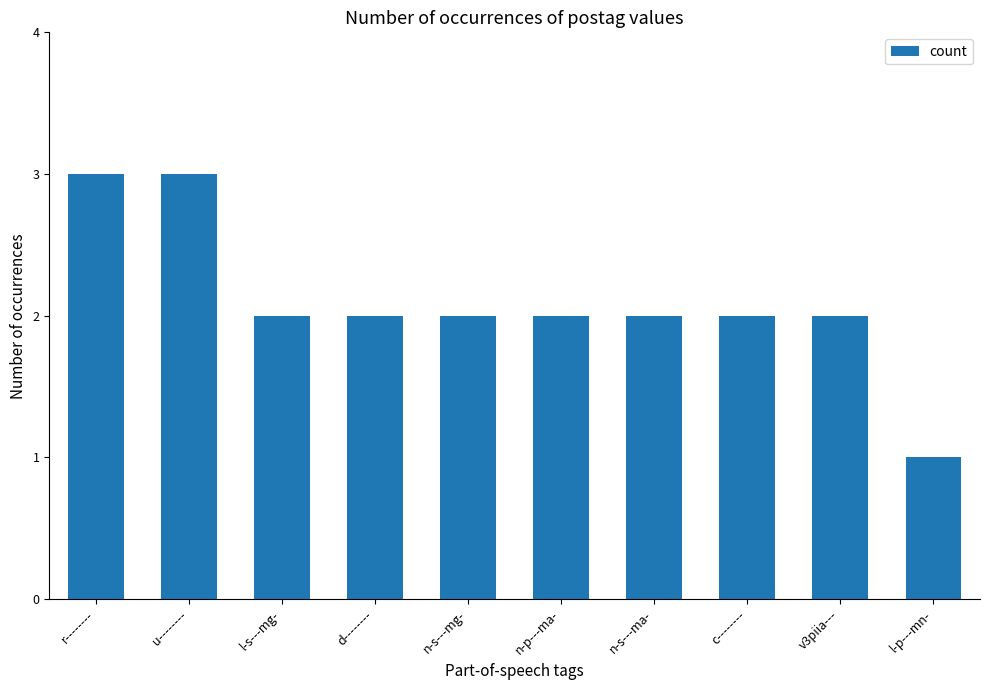

The value at l-s---mg- is 2. True or false?

True